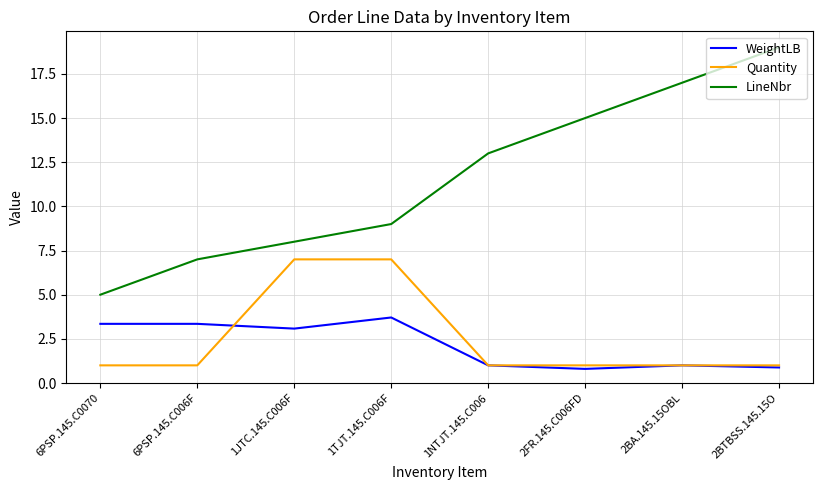

True or false: Quantity and LineNbr intersect in this chart.

False